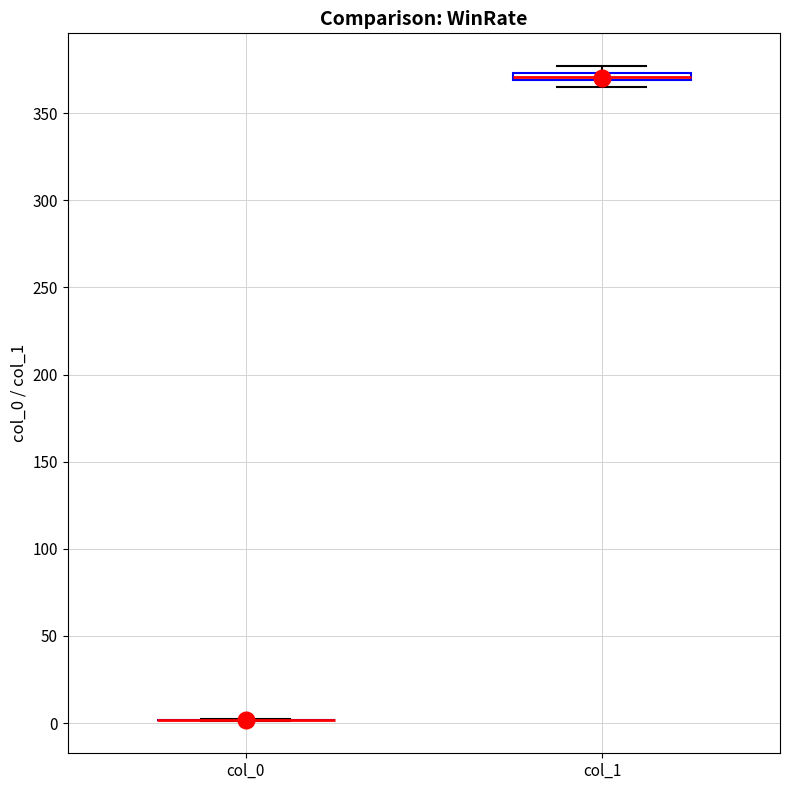

Where is the upper edge of the box for col_1 on the y-axis? The values are not printed on the chart, so give them approximately, as read against the axis.

375